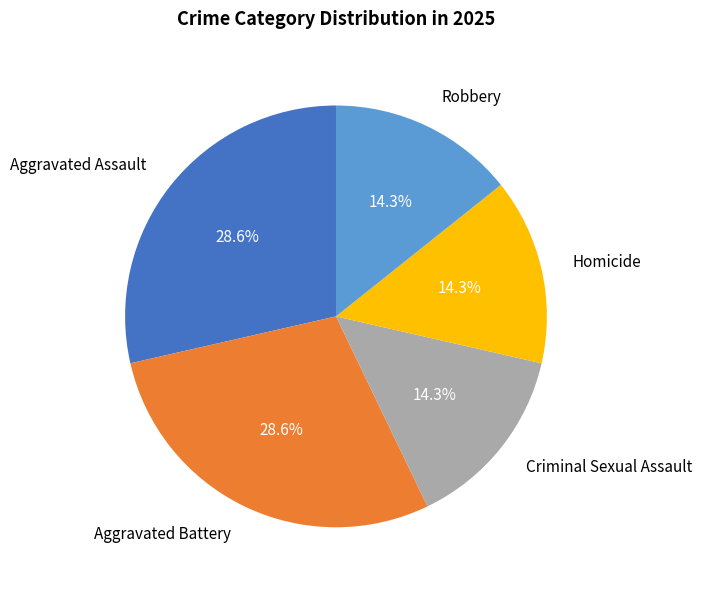

The Aggravated Assault slice represents 34% of the pie. True or false?

False